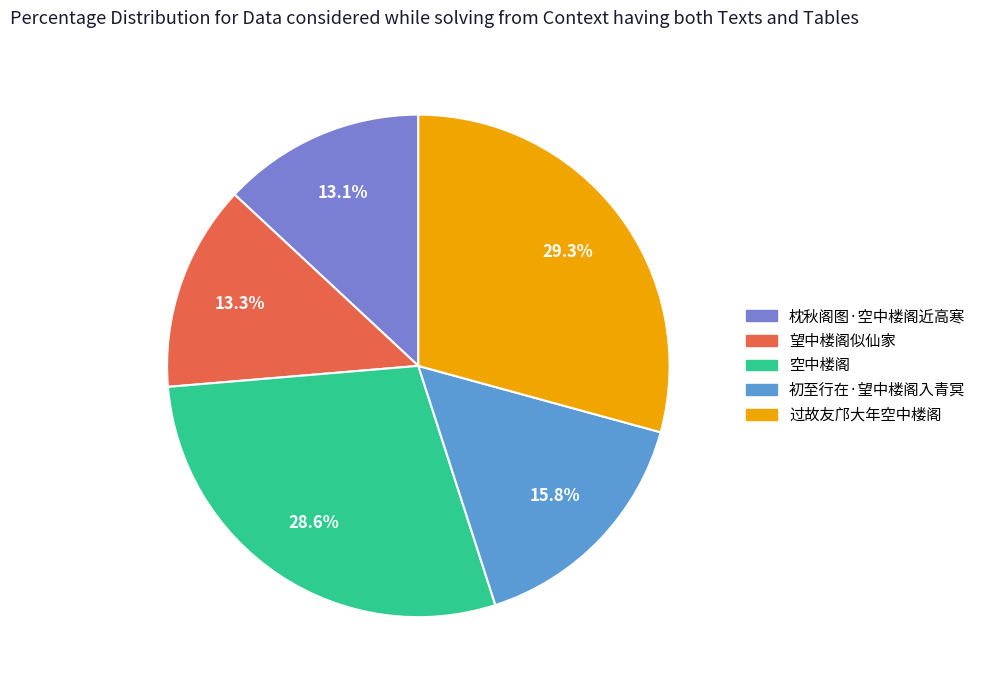

How much of the chart is everything except 过故友邝大年空中楼阁?

70.7%